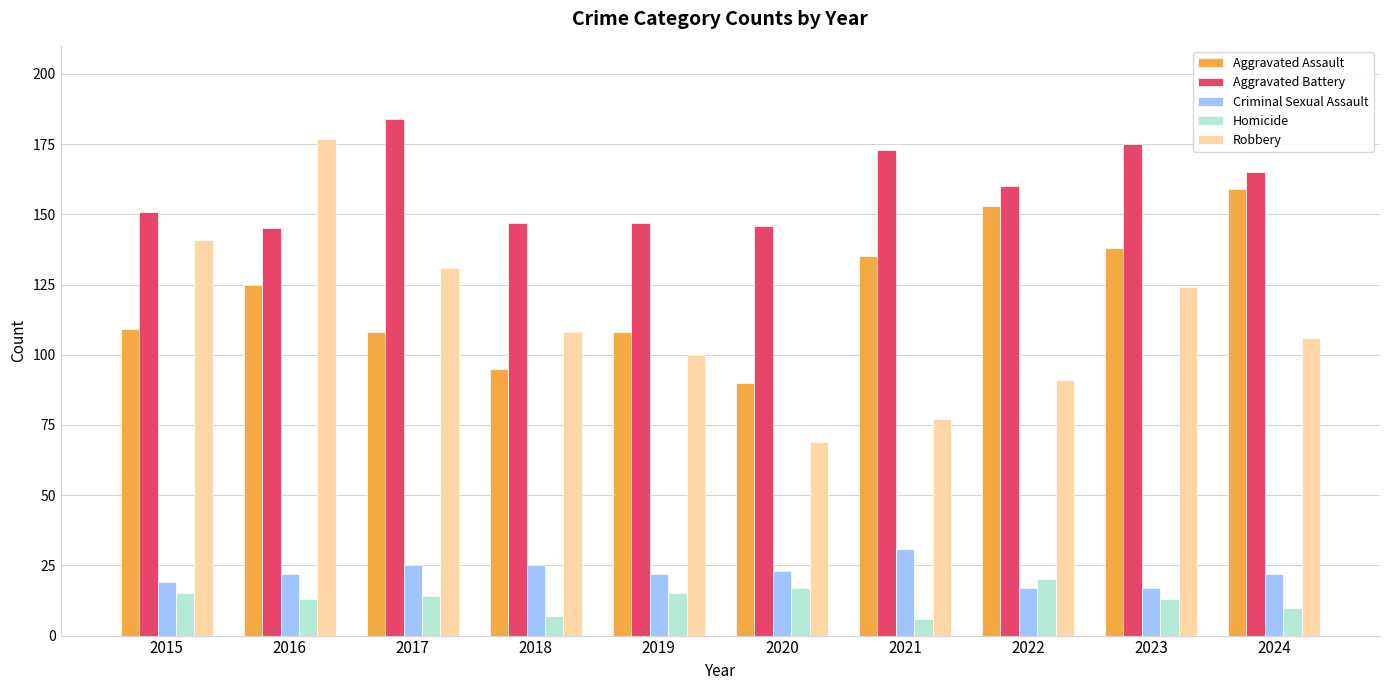

Which series has the largest range (max minus min)?

Robbery